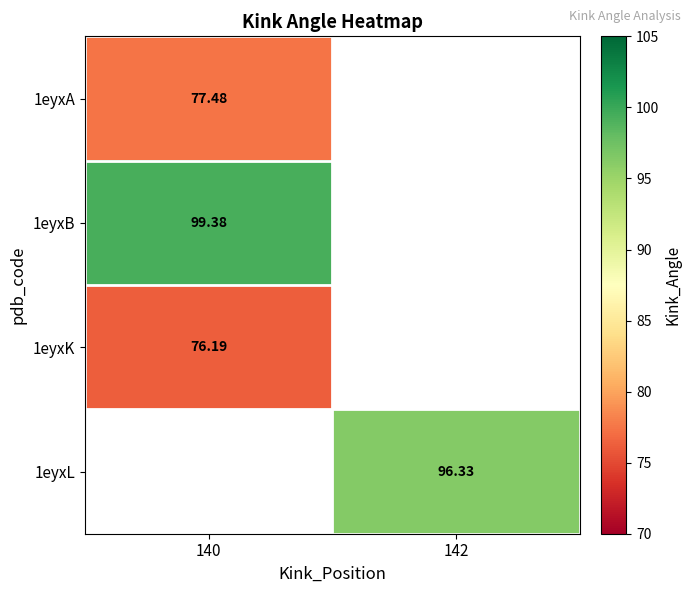

Is the value of 1eyxA at 140 greater than the value of 1eyxK at 140?

Yes